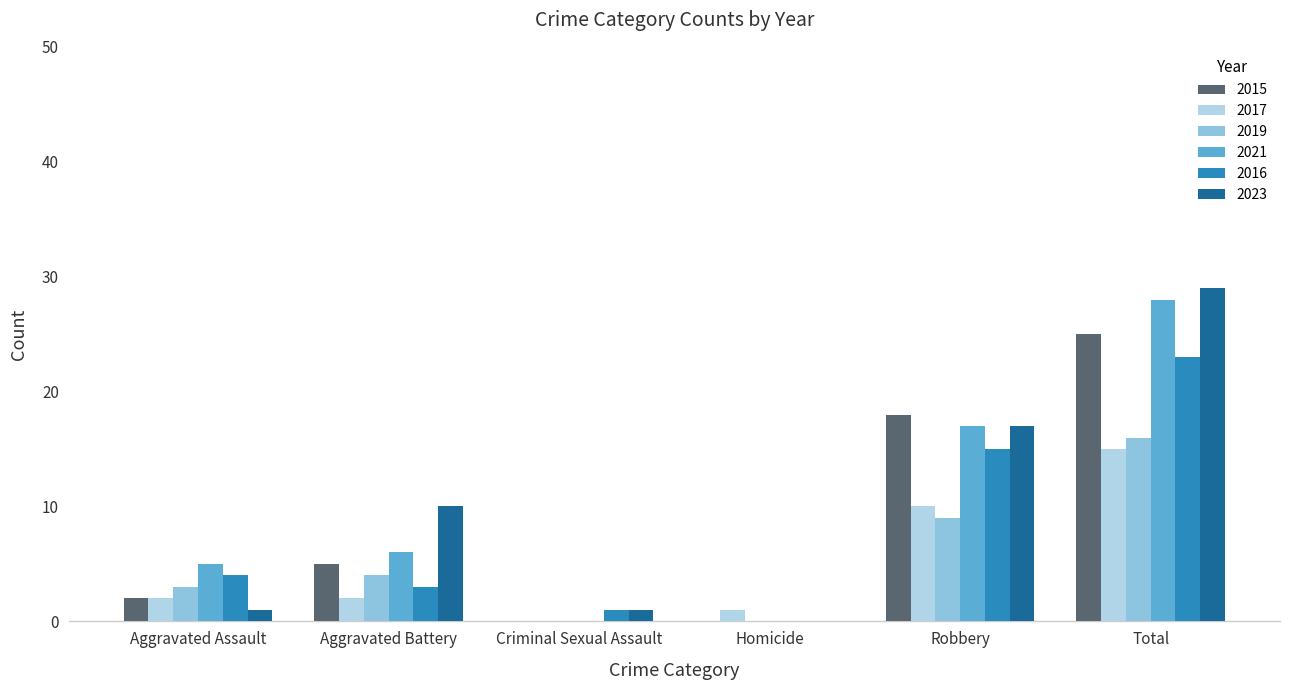

What is the sum of the 2023 values at Homicide and Total?

29